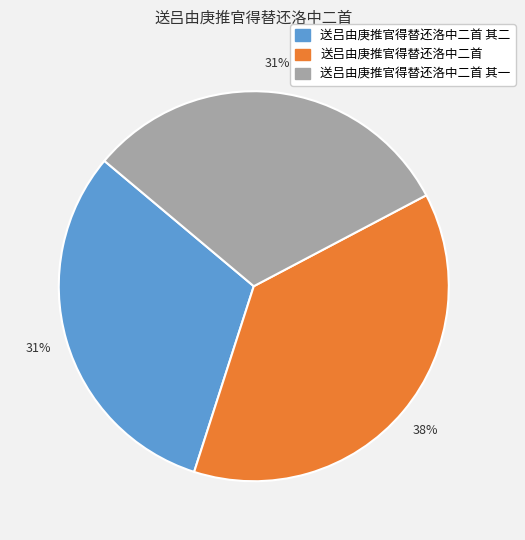

To the nearest percent, what is the difference between the largest and smallest slice percentages?

7%